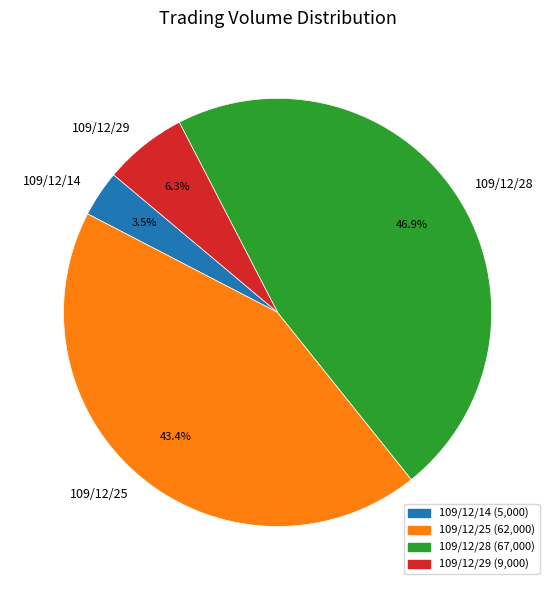

Which slice is the smallest?

109/12/14